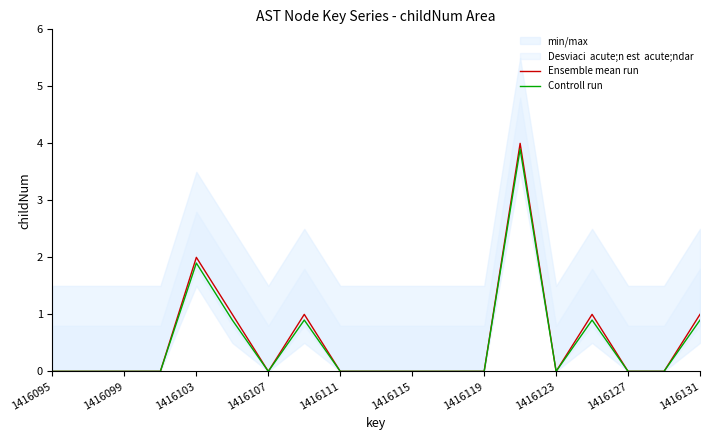

True or false: Ensemble mean run and Controll run intersect in this chart.

False